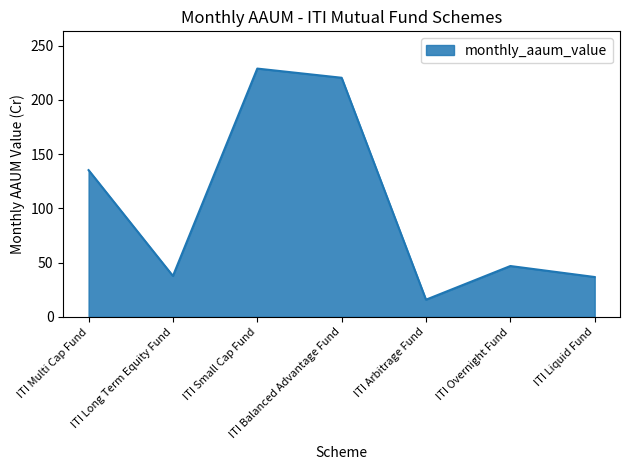

The value at ITI Multi Cap Fund is 72.2. True or false?

False